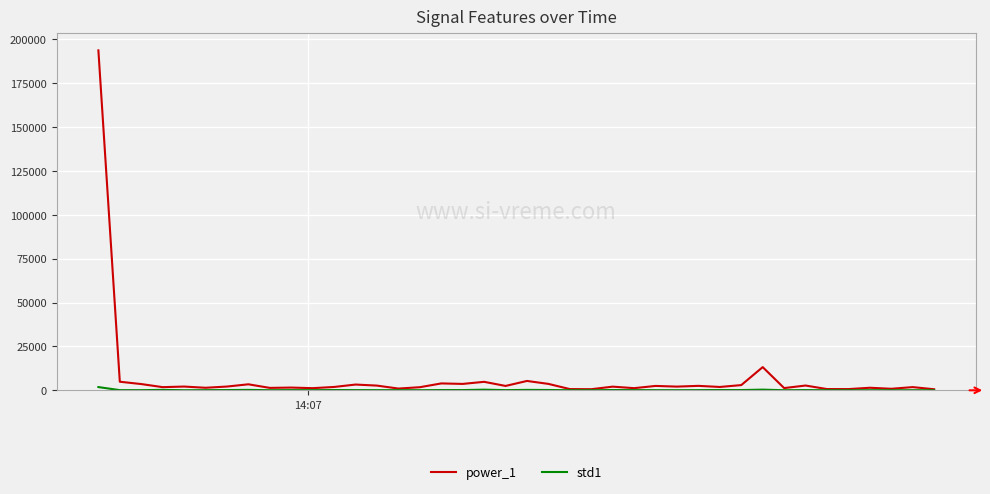

Which series has the widest spread of values?

power_1